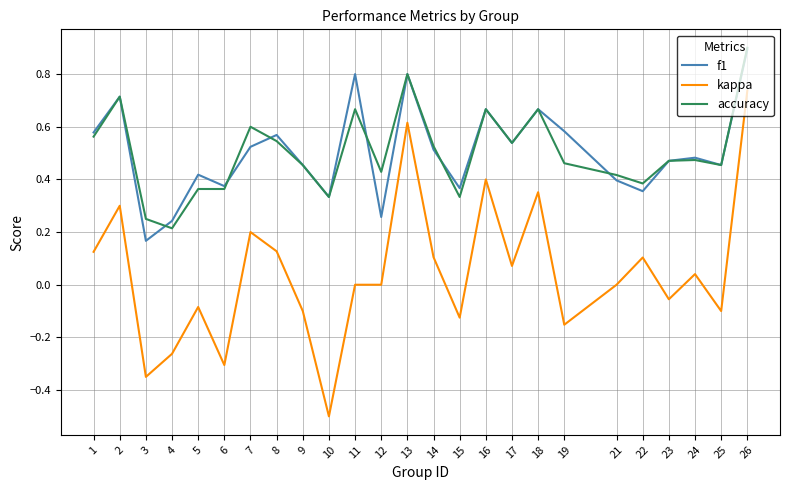

What is the minimum value shown in the chart?

-0.5